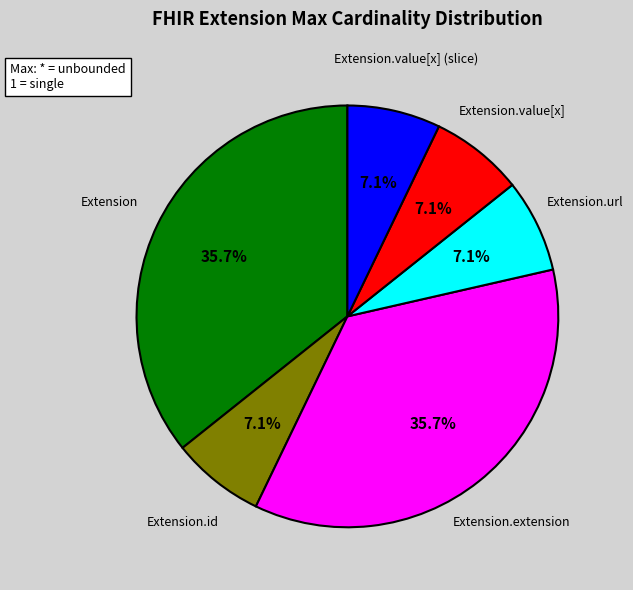

Count the number of slices in the pie.

6